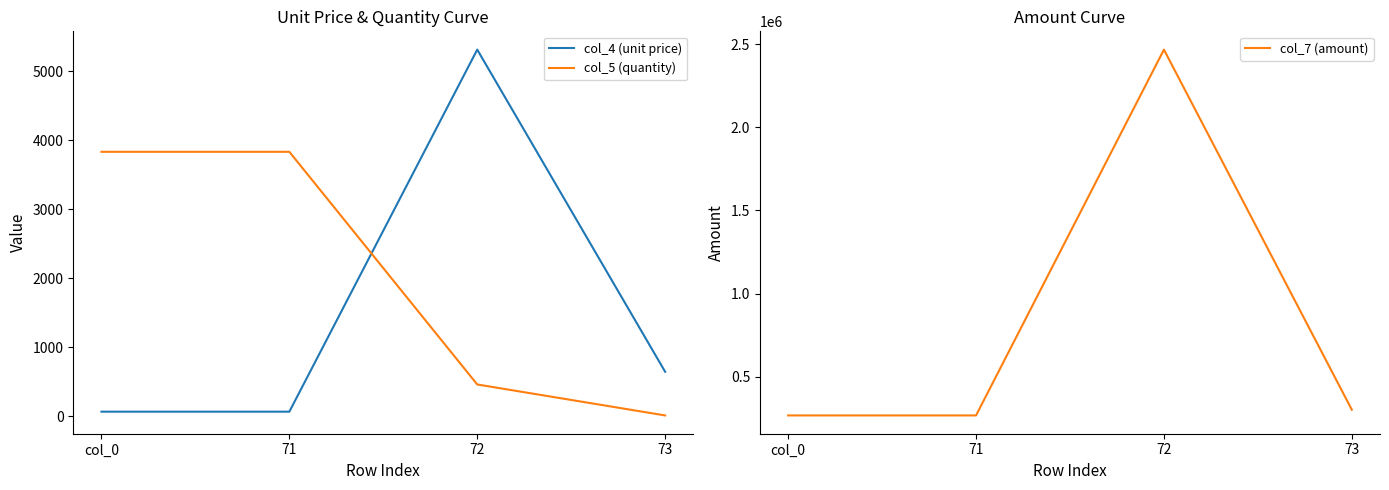

Reading right to left, extract all data points from this chart.

col_4 (unit price): 648.5	5315.6	69.8	69.8
col_5 (quantity): 15.3	464.0	3835.0	3835.0
col_7 (amount): 301931.2	2466440.3	267575.6	267575.6